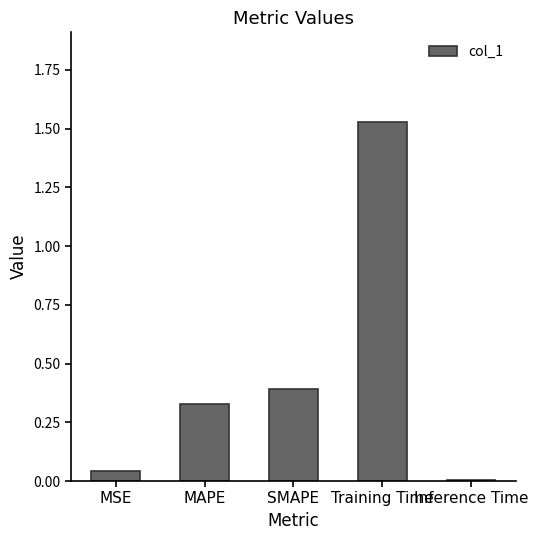

How many bars are there in total?

5